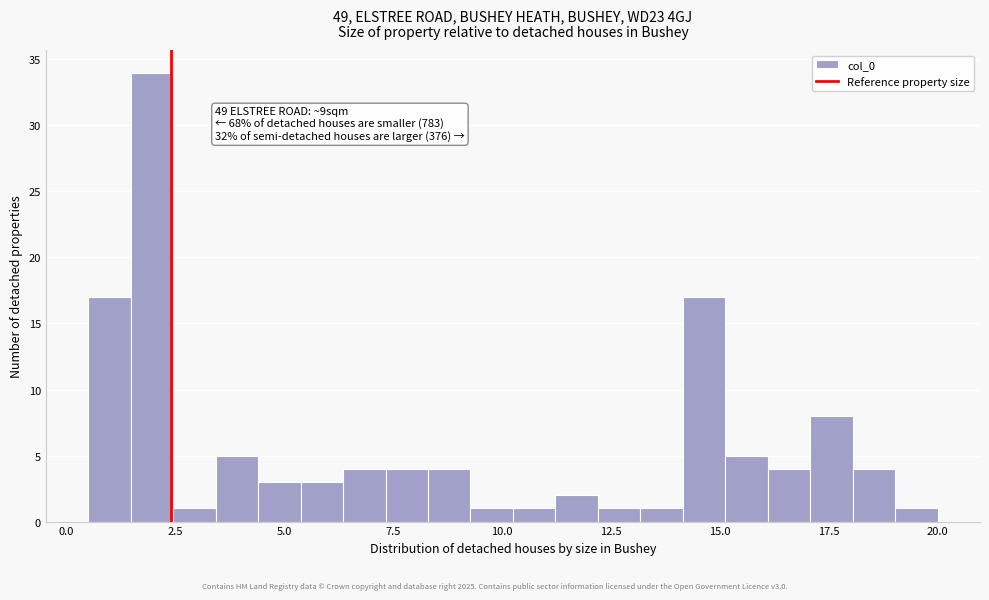

Around what value on the x-axis is the tallest bar? Give the approximate position of its centre, as read against the axis.

2.0